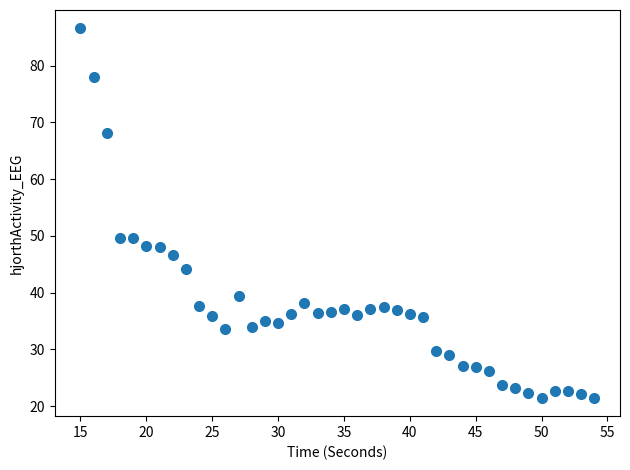

What is the range of Y values (max minus min)?

65.1